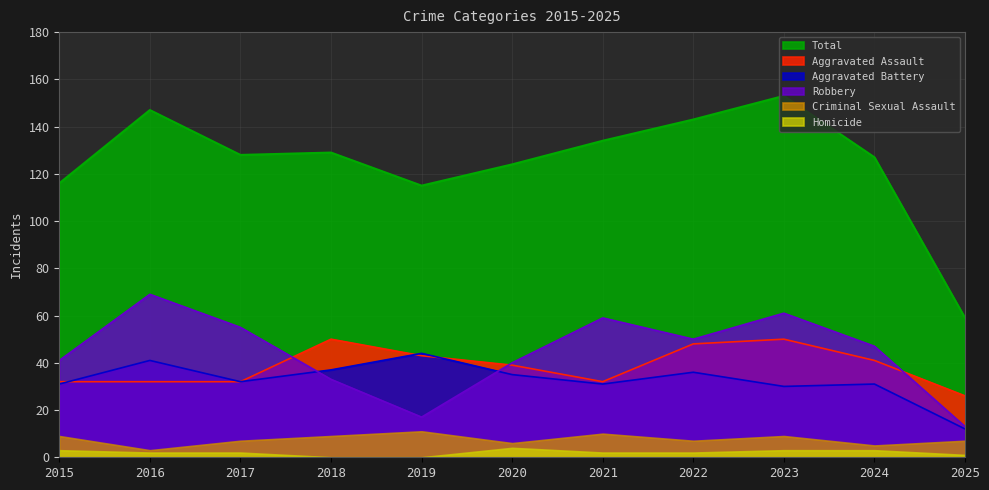

What is the value of the Robbery point at the 7th from the left?

59